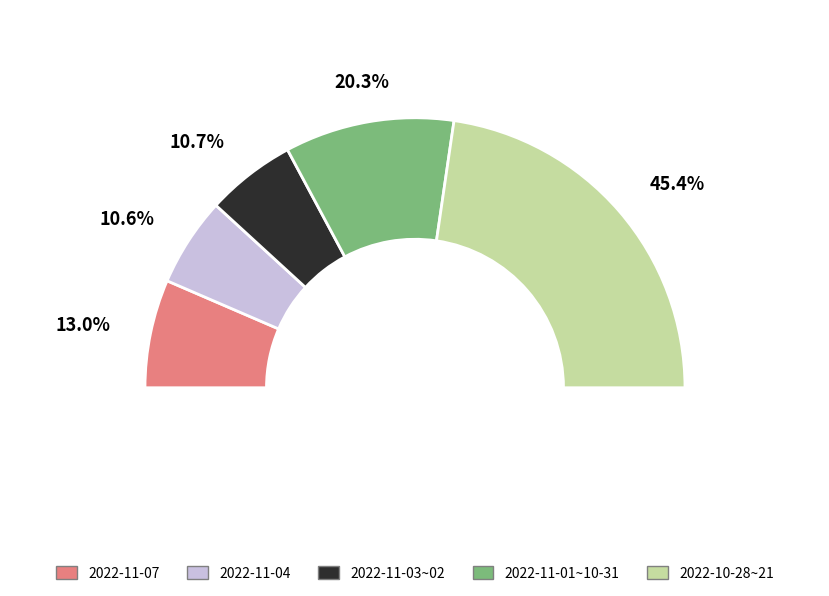

Combined, do 2022-10-27 and 2022-11-07 account for over 50%?

No